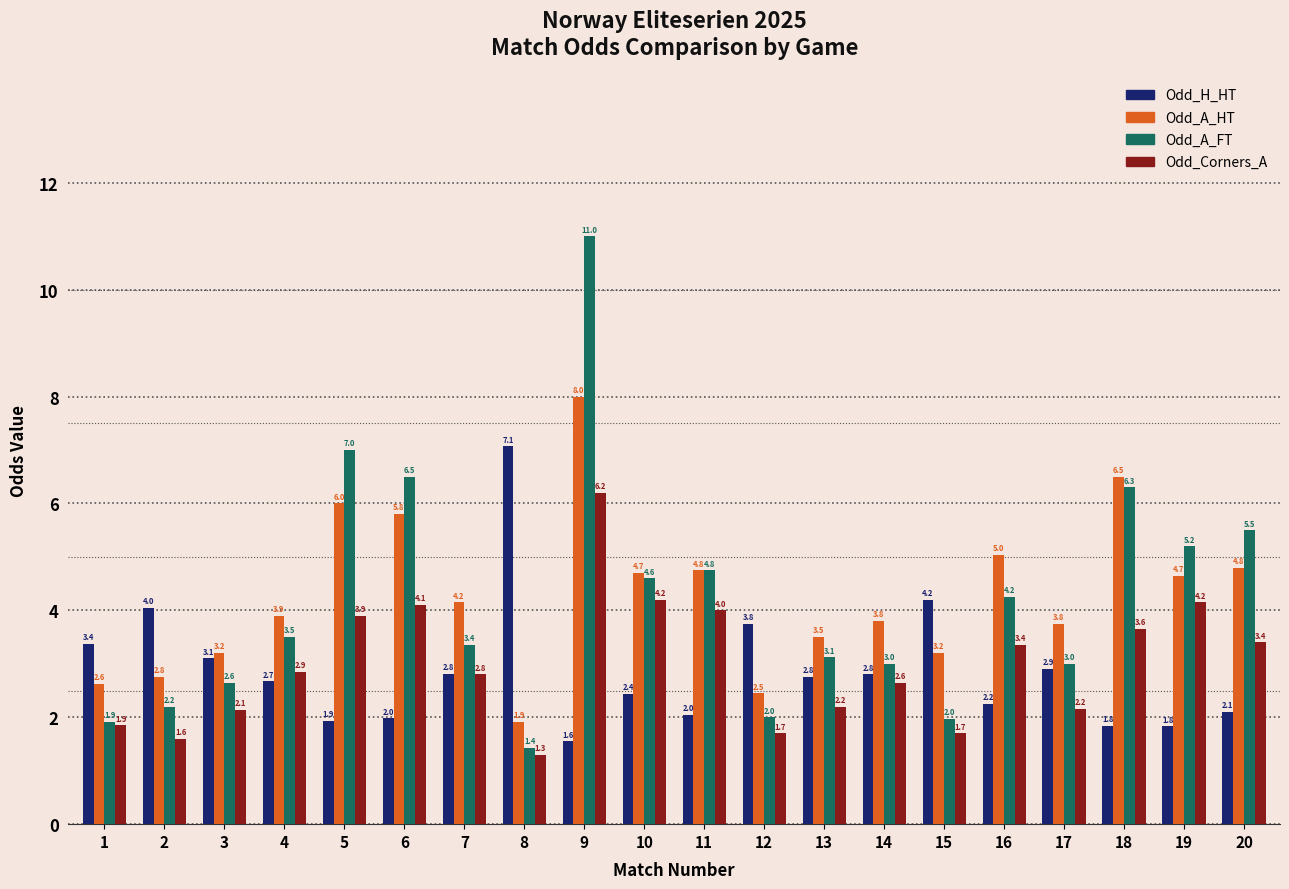

Rank the series by their maximum value, from lowest to highest.

Odd_Corners_A, Odd_H_HT, Odd_A_HT, Odd_A_FT